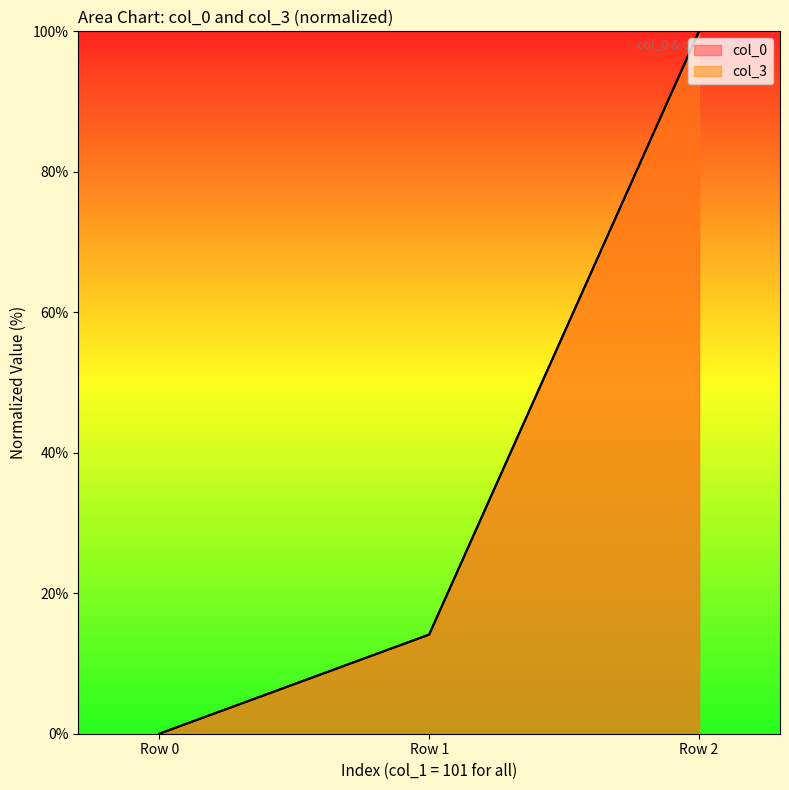

Reading left to right, transcribe all the data shown in this chart.

col_0: 0.0	14.1	100.0
col_3: 0.0	14.1	100.0